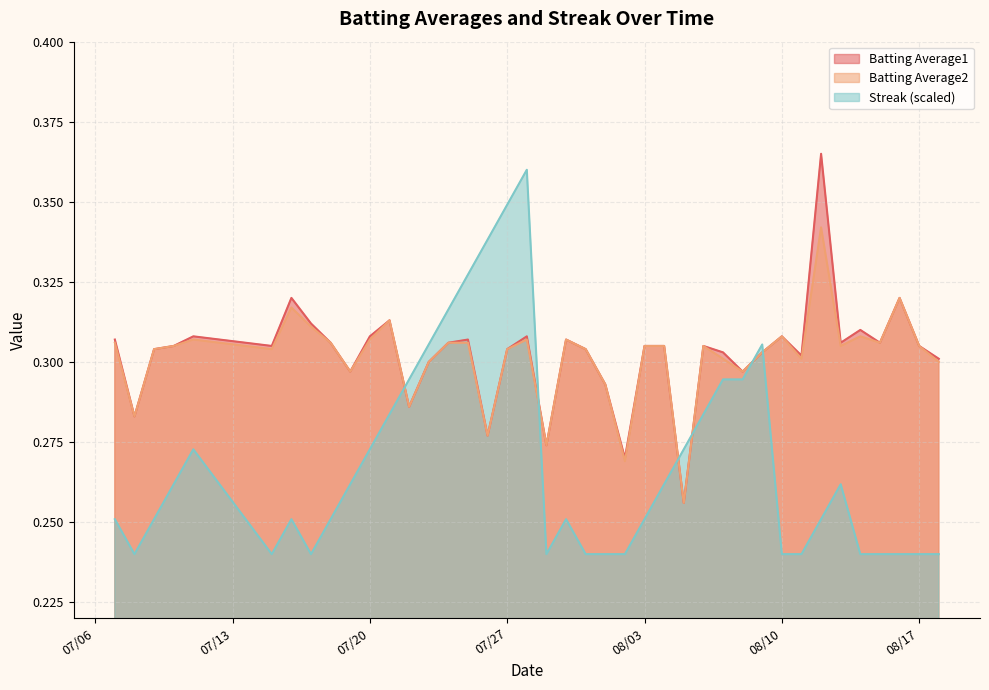

Where is the first local maximum for Batting Average1?

2010-07-11